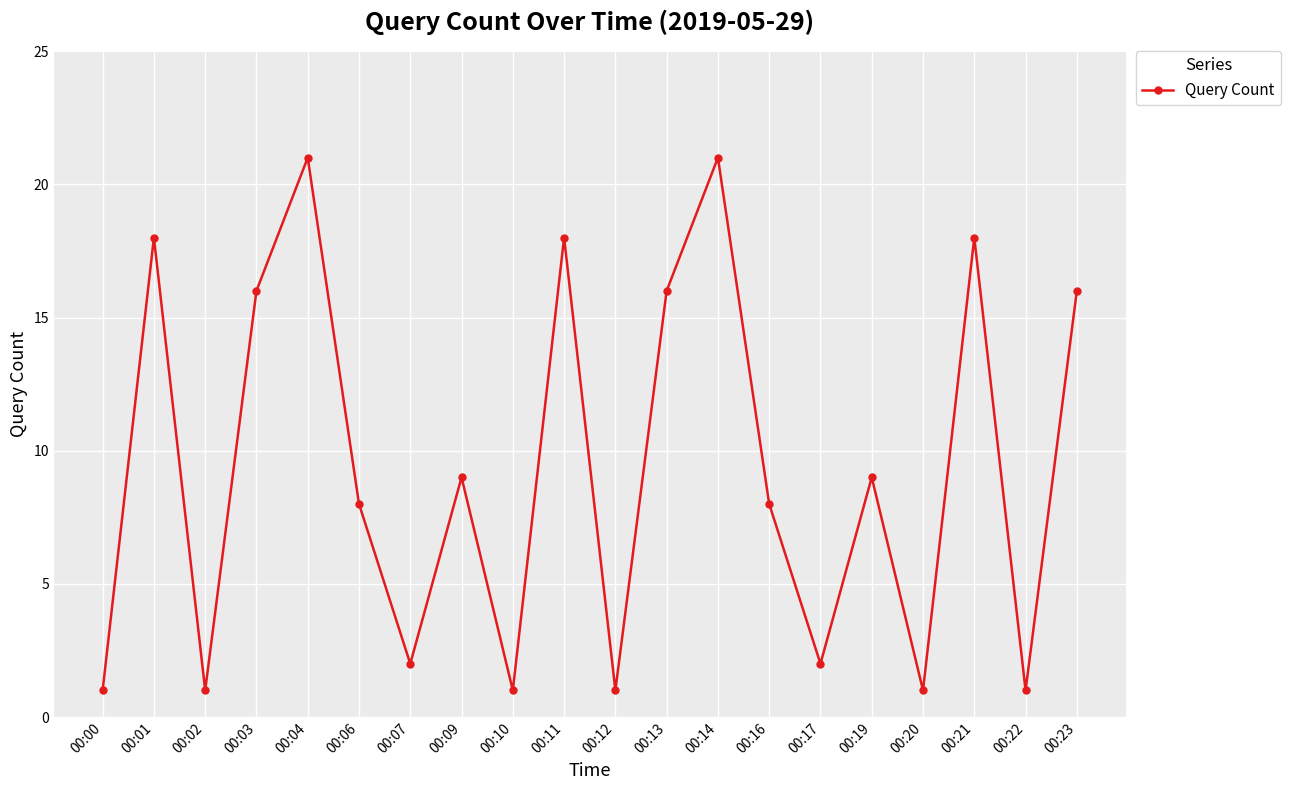

What is the sum of all values?

188